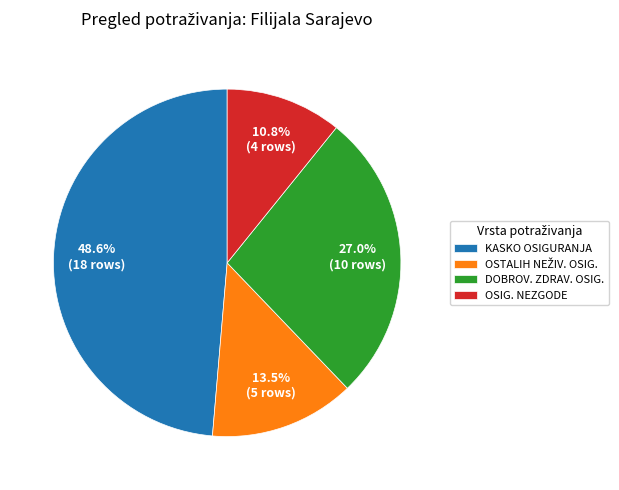

Does OSIG. NEZGODE represent more than half of the total?

No